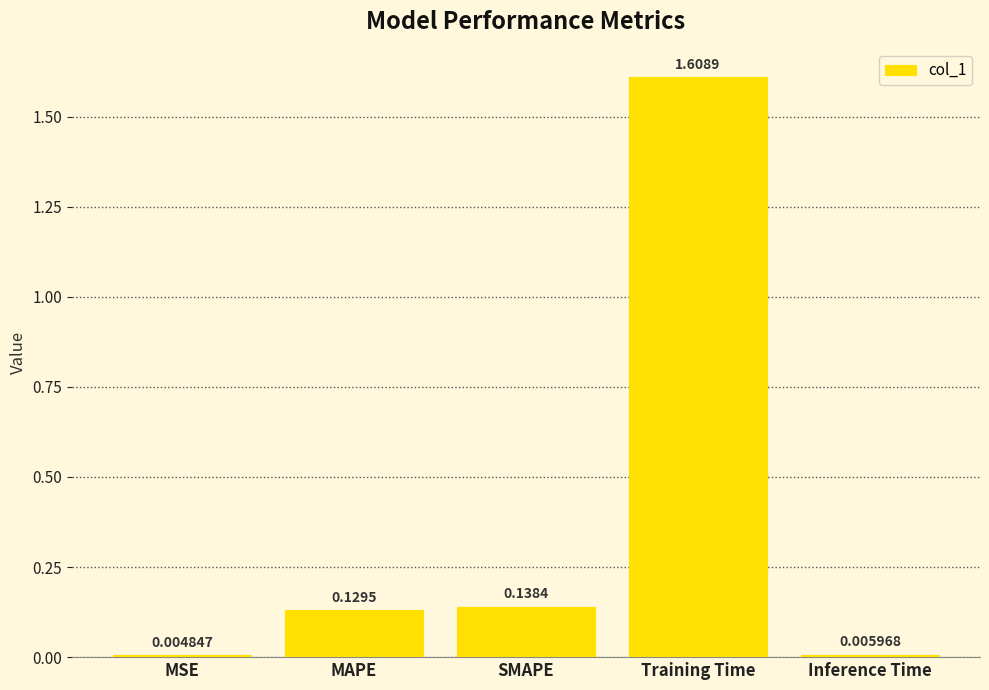

What is the sum of the values at MAPE and Training Time?

1.7